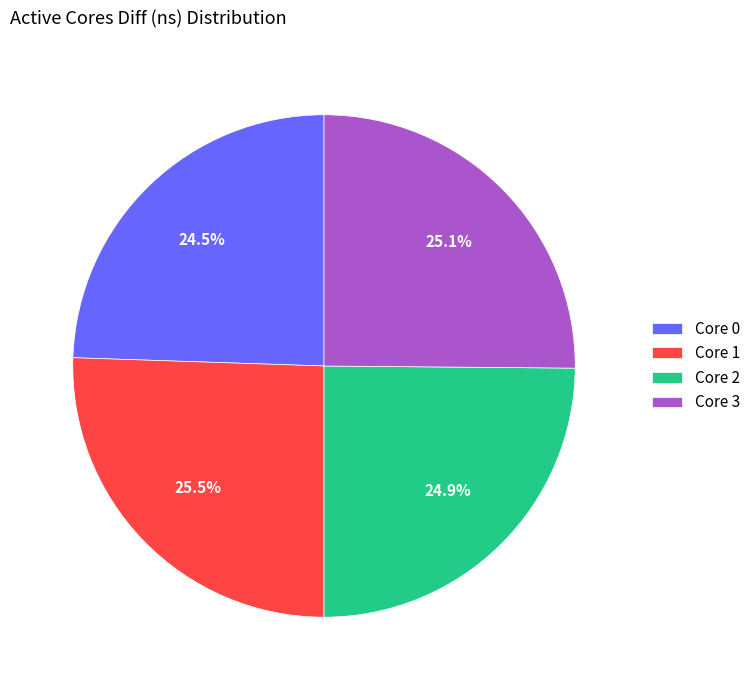

How many segments does this pie chart have?

4